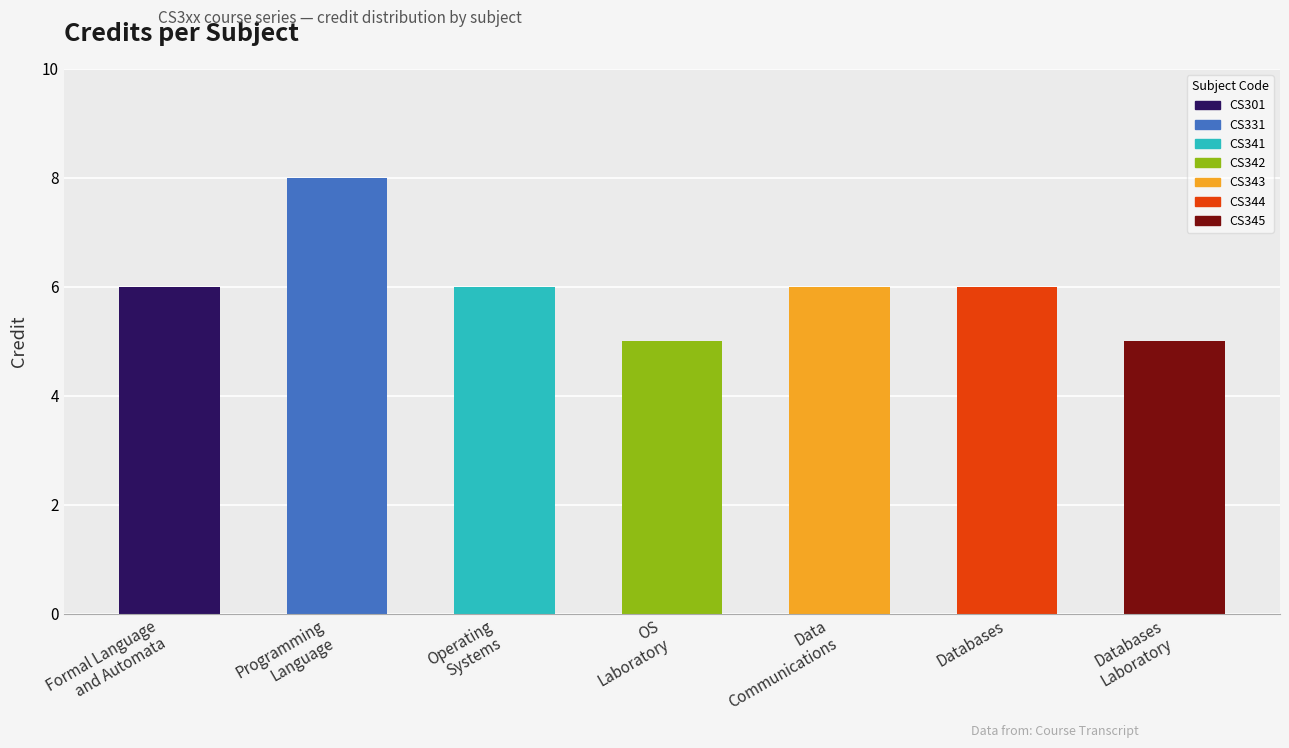

Count the values in the range 5 to 6.

6